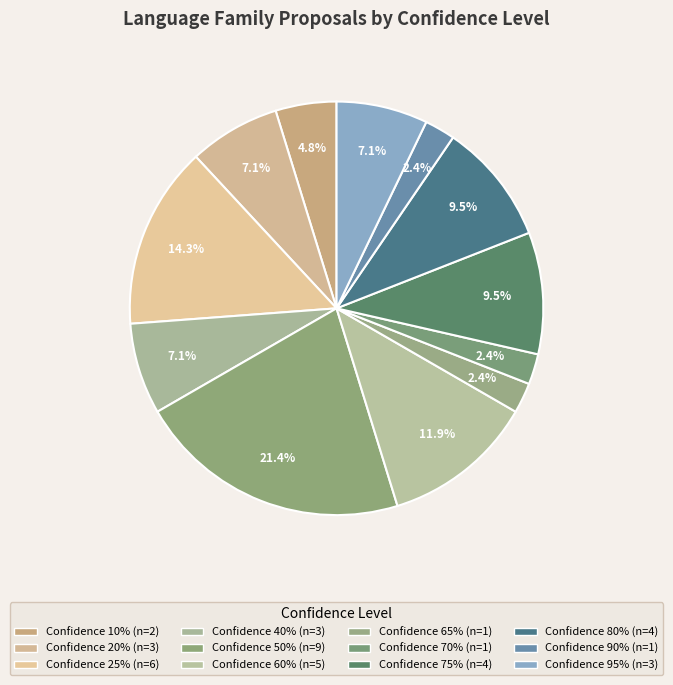

How many segments does this pie chart have?

12